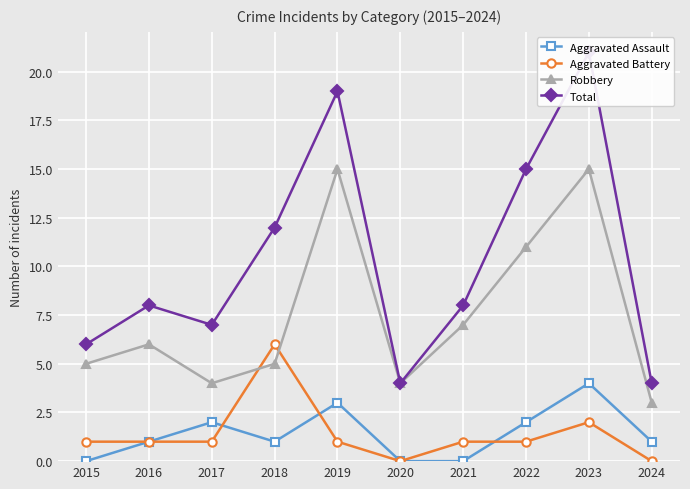

Where is Total nearest to the value 12?

2018